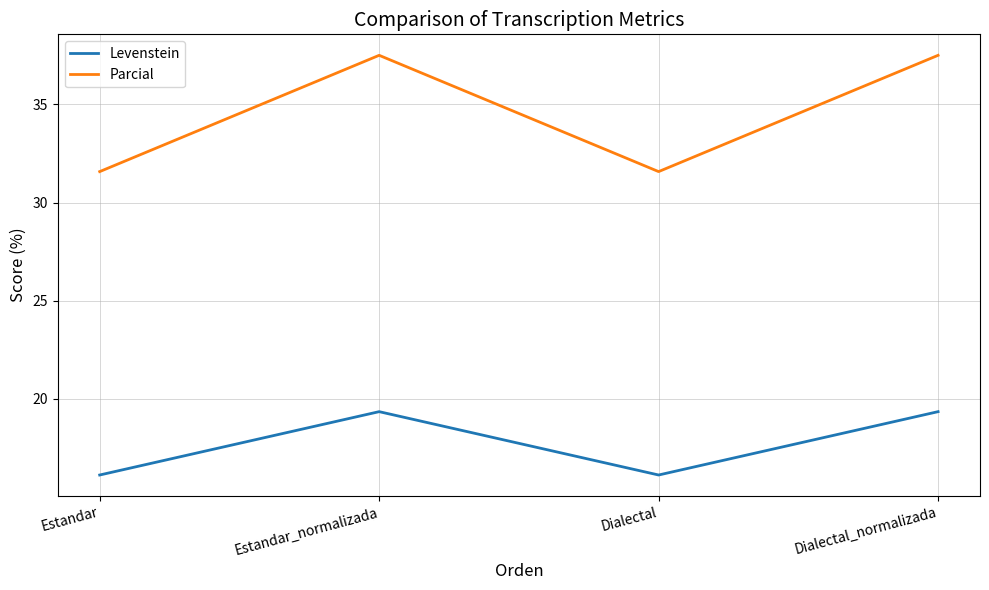

At which category does Levenstein reach its first local peak?

Estandar_normalizada